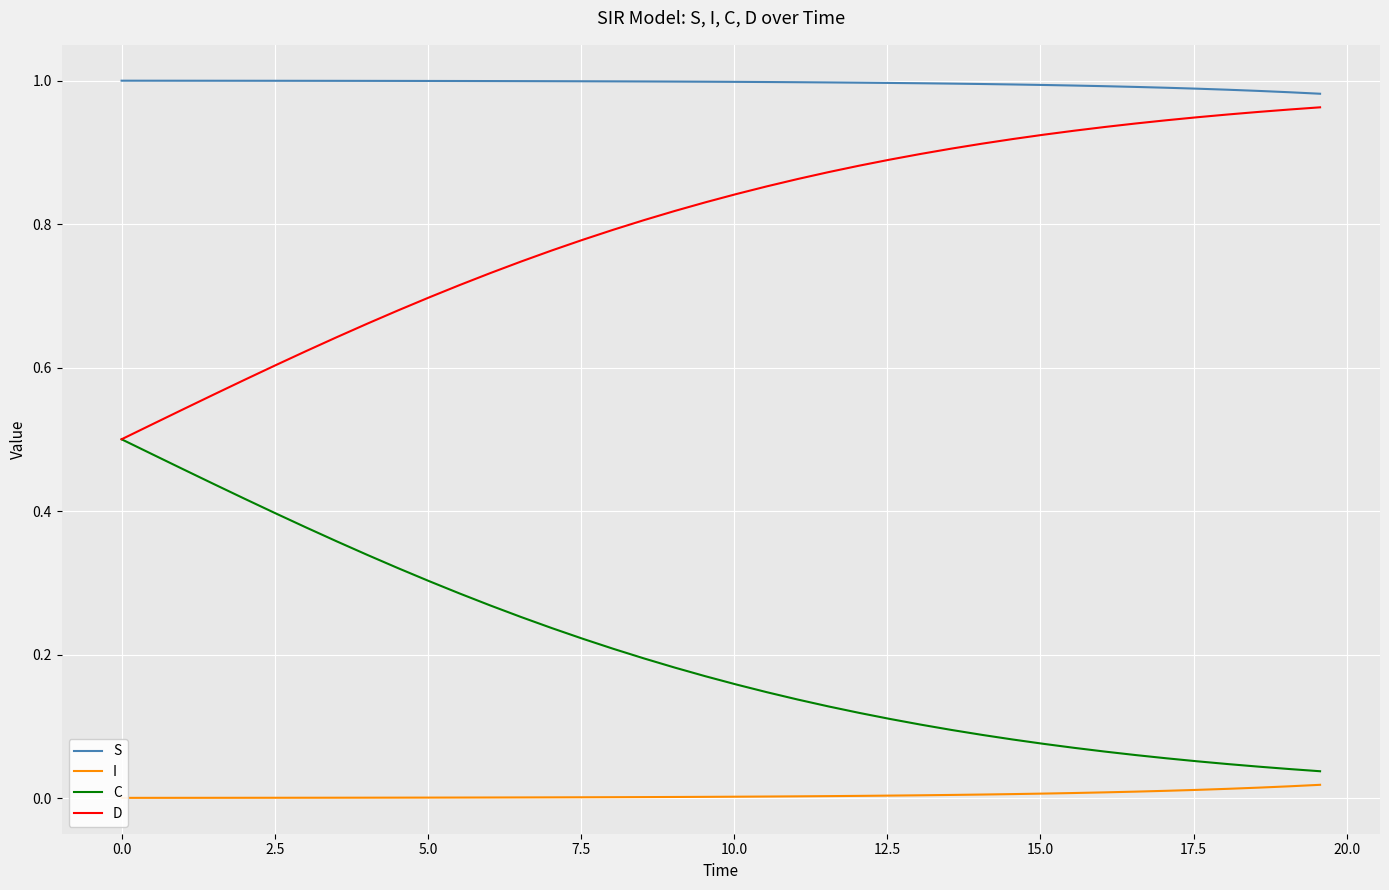

True or false: C and S cross at least once.

False